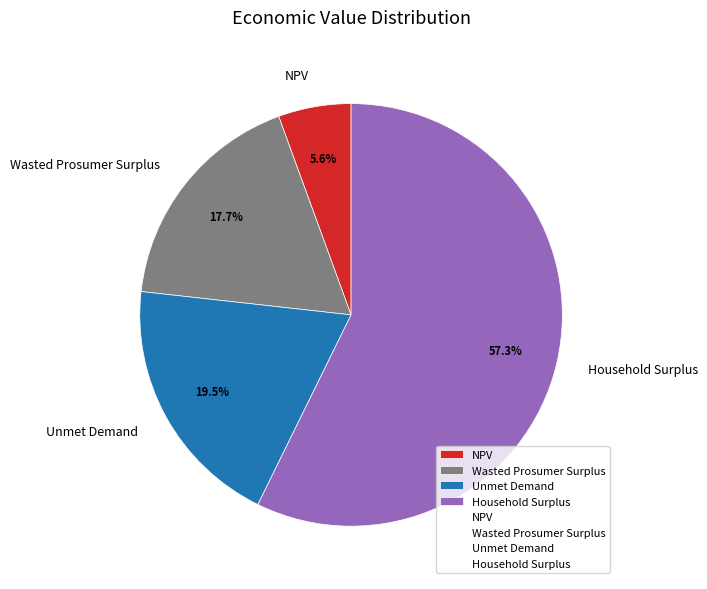

Count the number of slices in the pie.

4